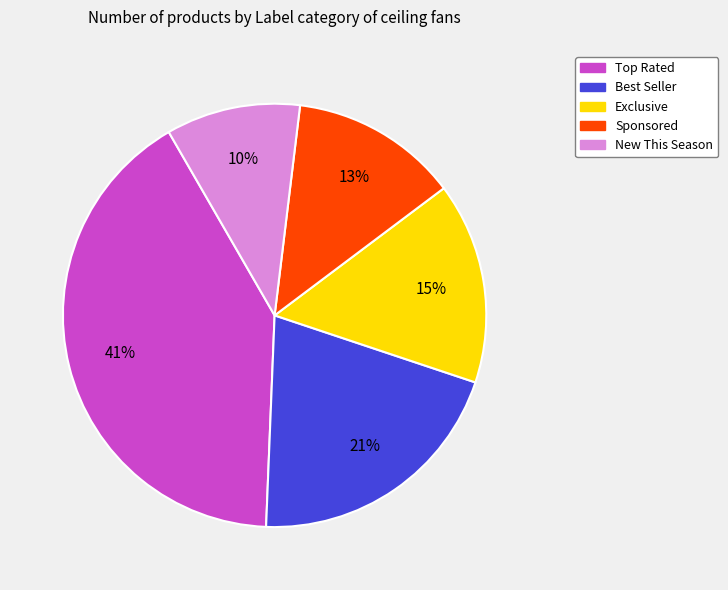

How many slices are in this pie chart?

5